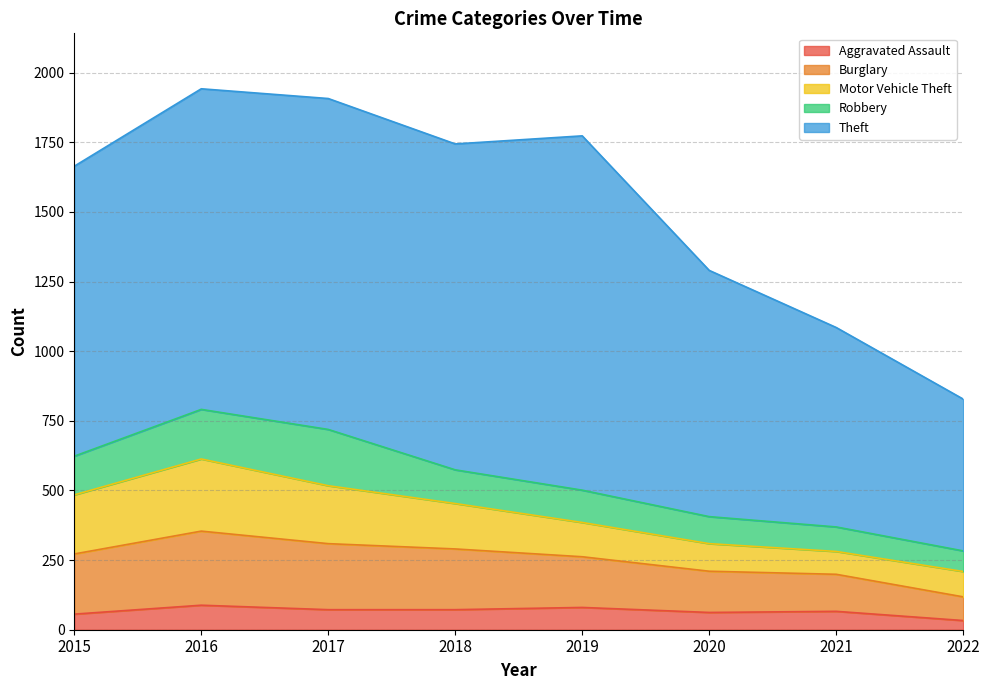

What are all the series names shown in the legend?

Aggravated Assault, Burglary, Motor Vehicle Theft, Robbery, Theft